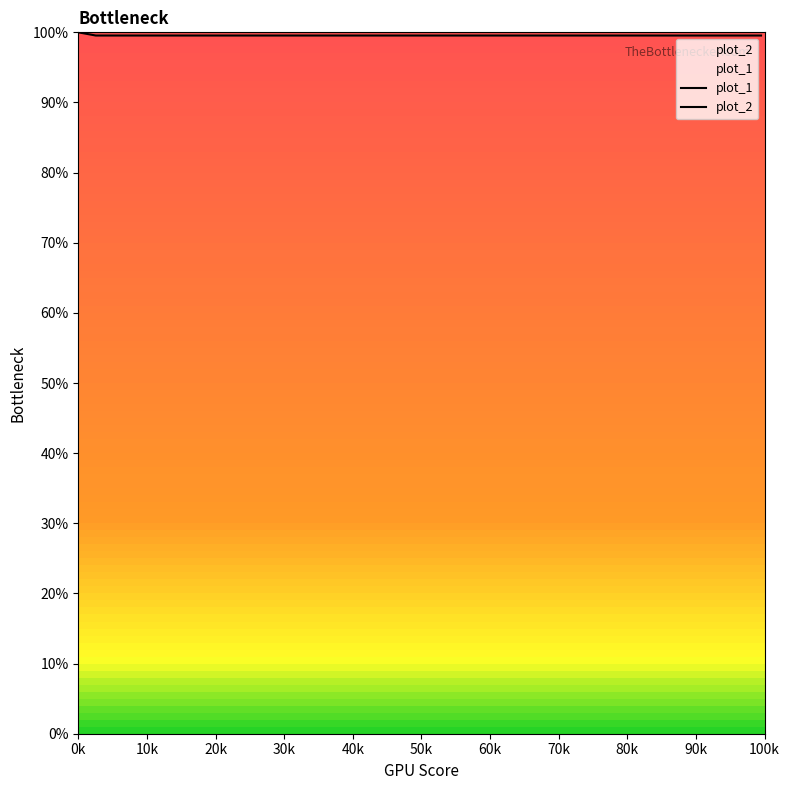

What is the lowest value of the plot_2 series?

100.0